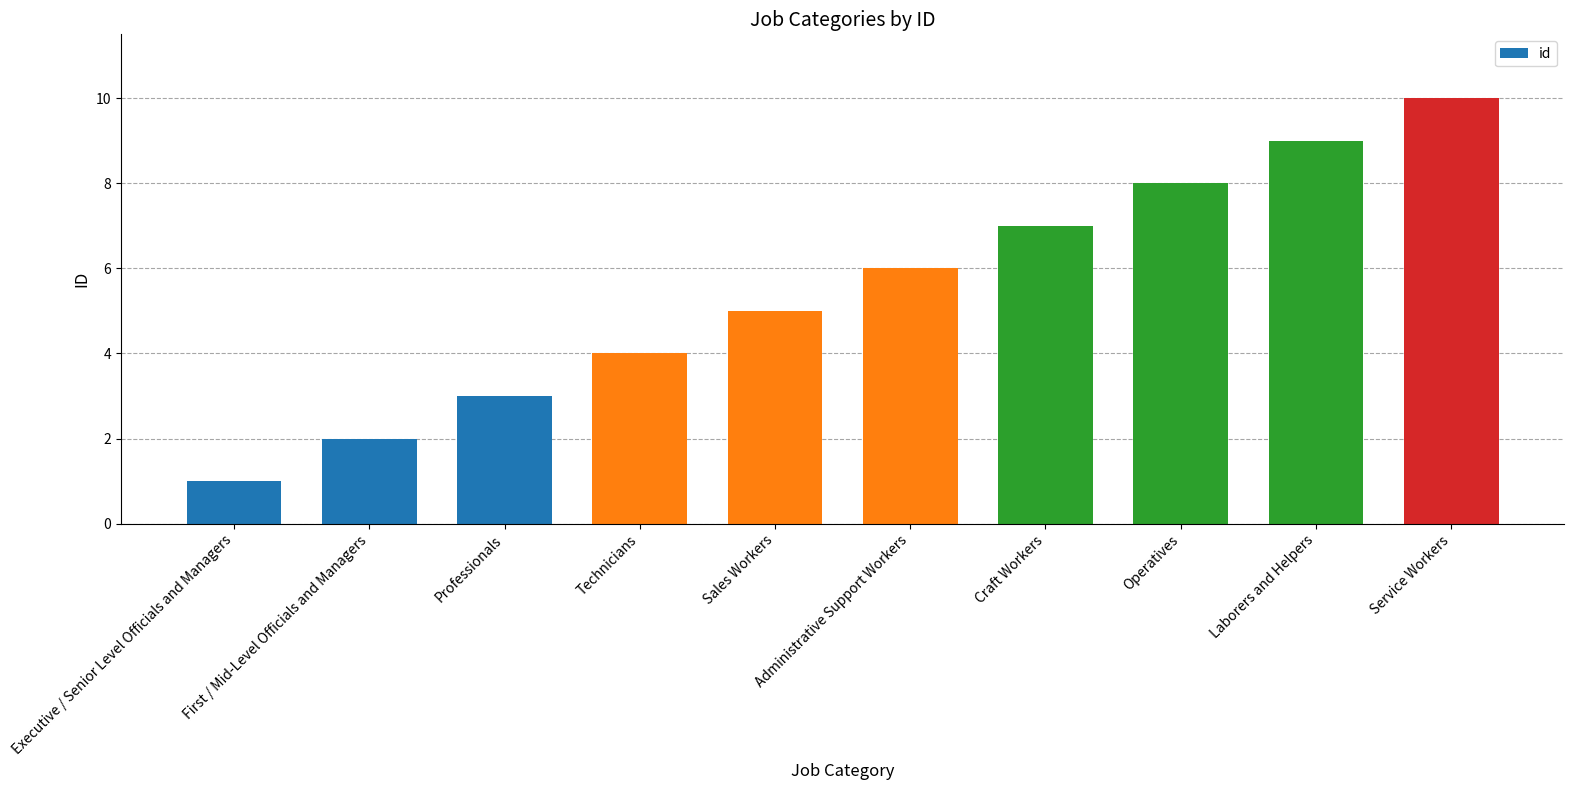

What is the label of the 9th bar from the left?

Laborers and Helpers